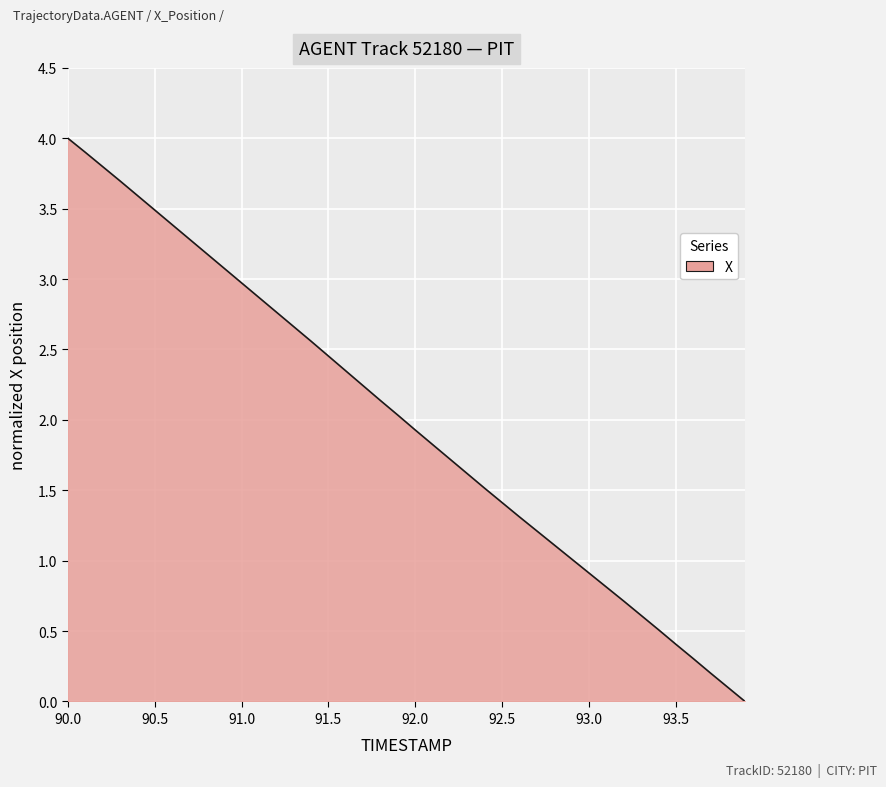

What is the difference between the maximum and minimum values?

4.0